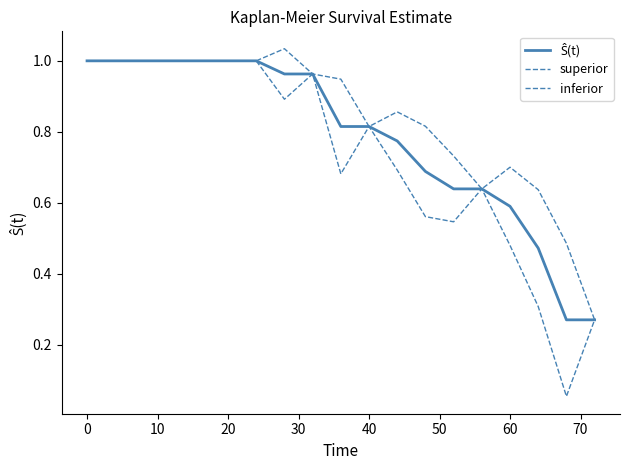

List the series in order of their overall mean, highest first.

superior, Ŝ(t), inferior